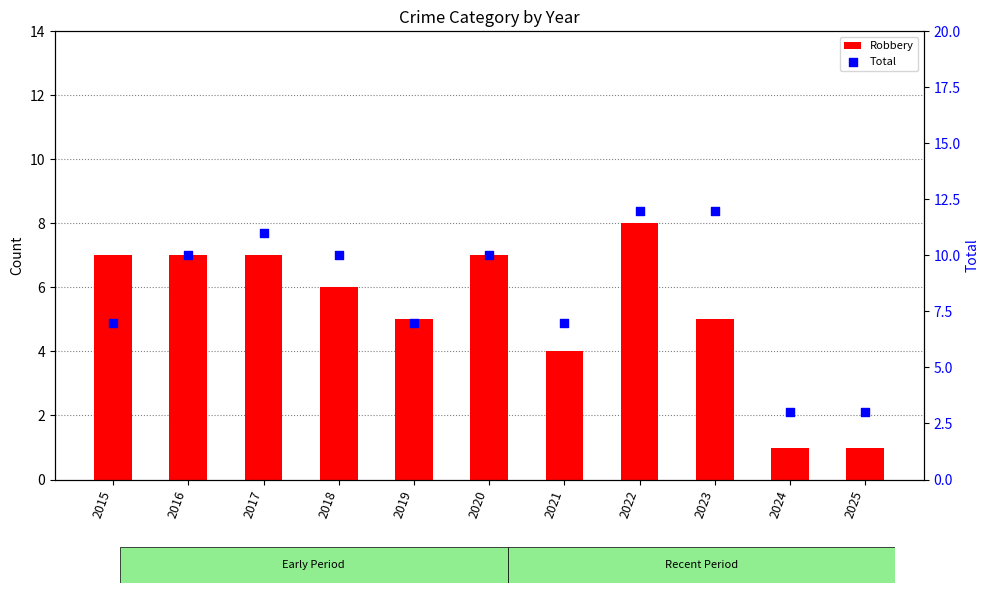

Which series has the largest total across all categories?

Total